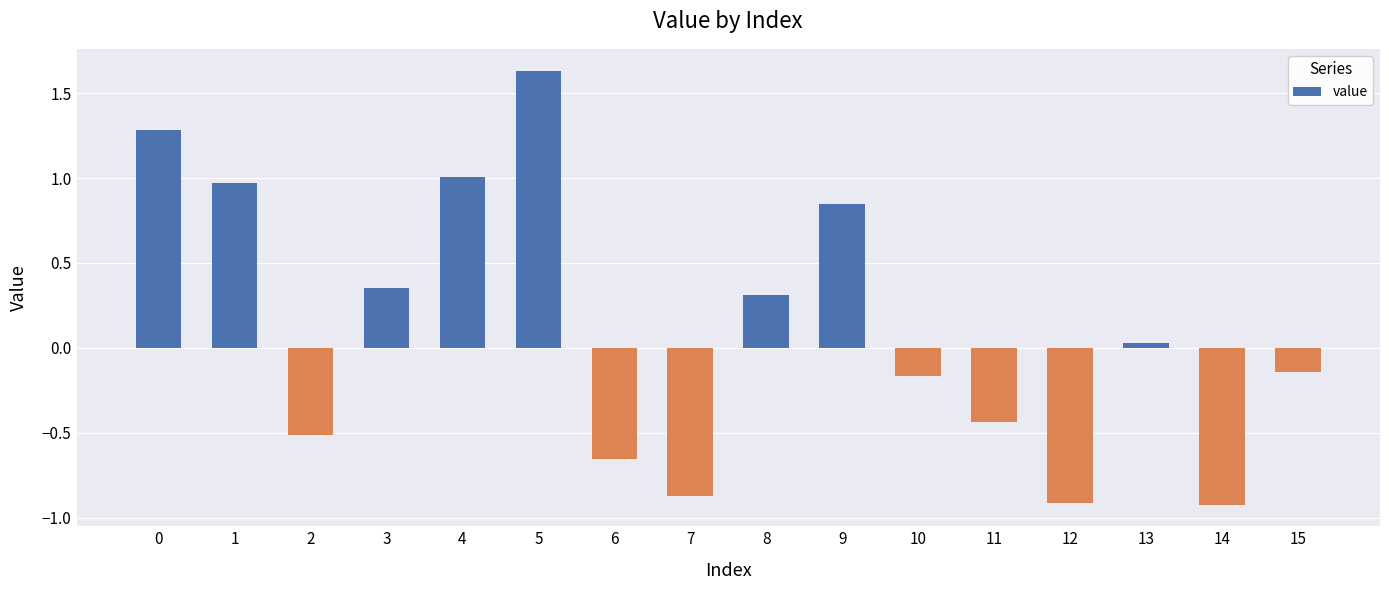

What is the change in value from 2 to 10?

+0.3